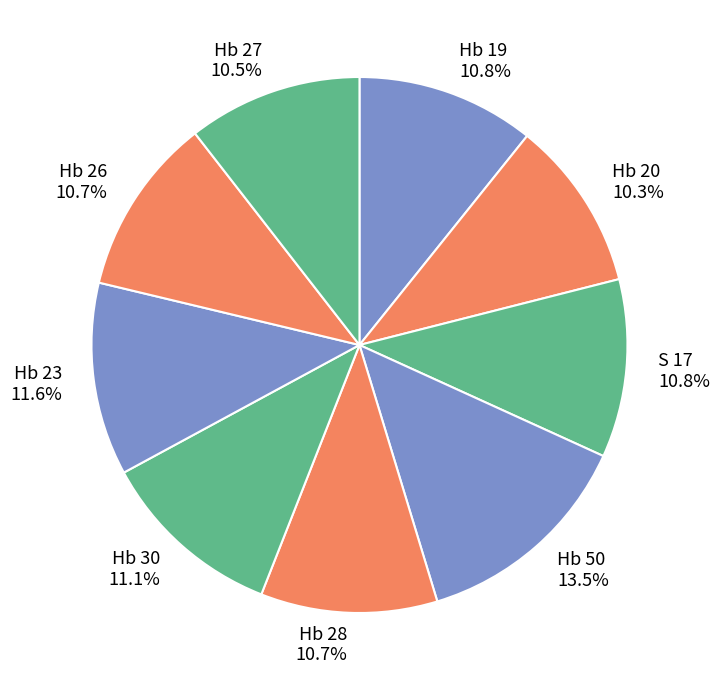

Approximately how many times larger is the value at Hb 28 compared to Hb 50?

0.8